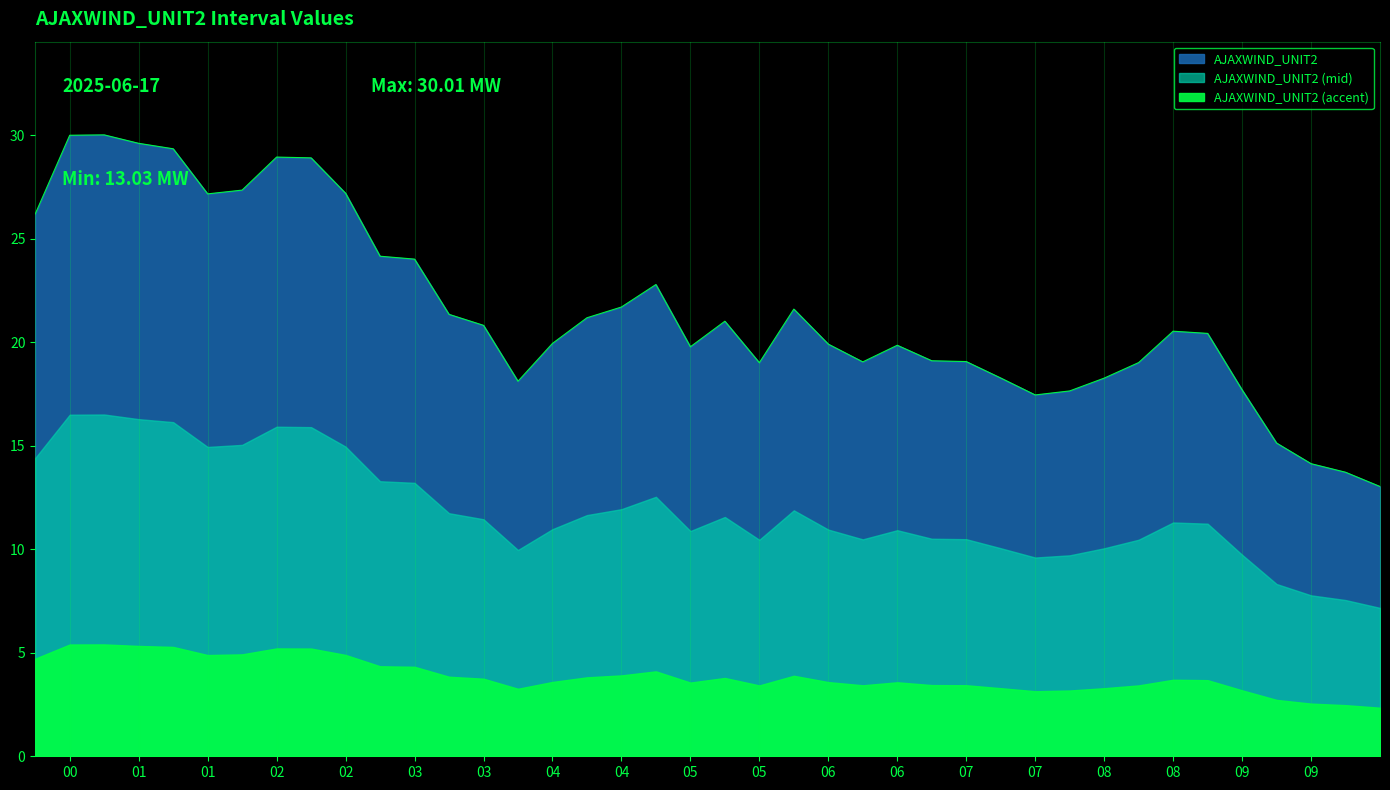

Where is the first local maximum?

2025-06-17 00:44:59